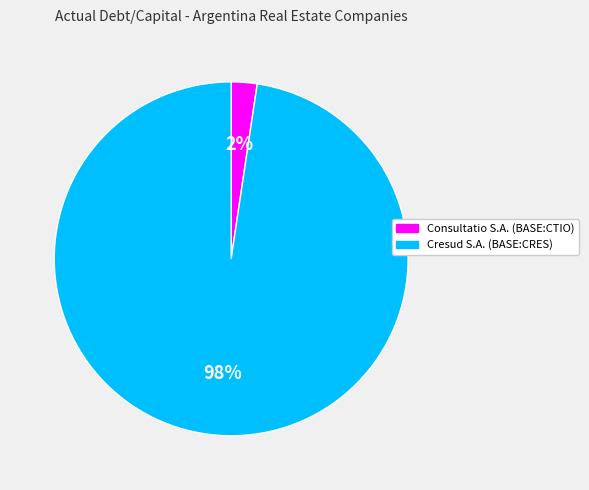

Which category has the biggest portion of the pie?

Cresud S.A. (BASE:CRES)